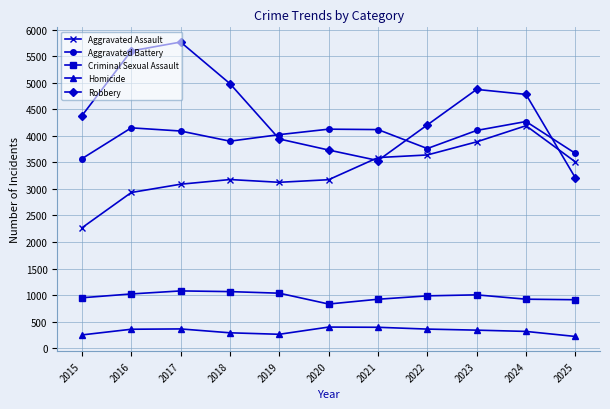

Is the value of Criminal Sexual Assault at 2025 greater than the value of Aggravated Assault at 2019?

No